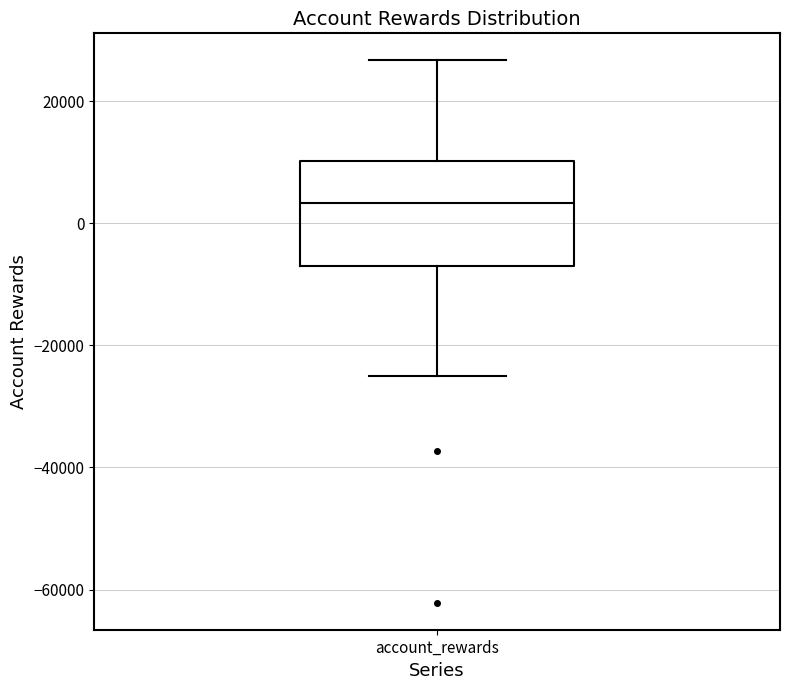

Read this box plot against the y-axis: the position of the median line, the range covered by the box, and the ends of both whiskers. The values are not printed on the chart, so give them approximately, as read against the axis.

median 4000, box -6000 to 10000, whiskers -26000 to 26000